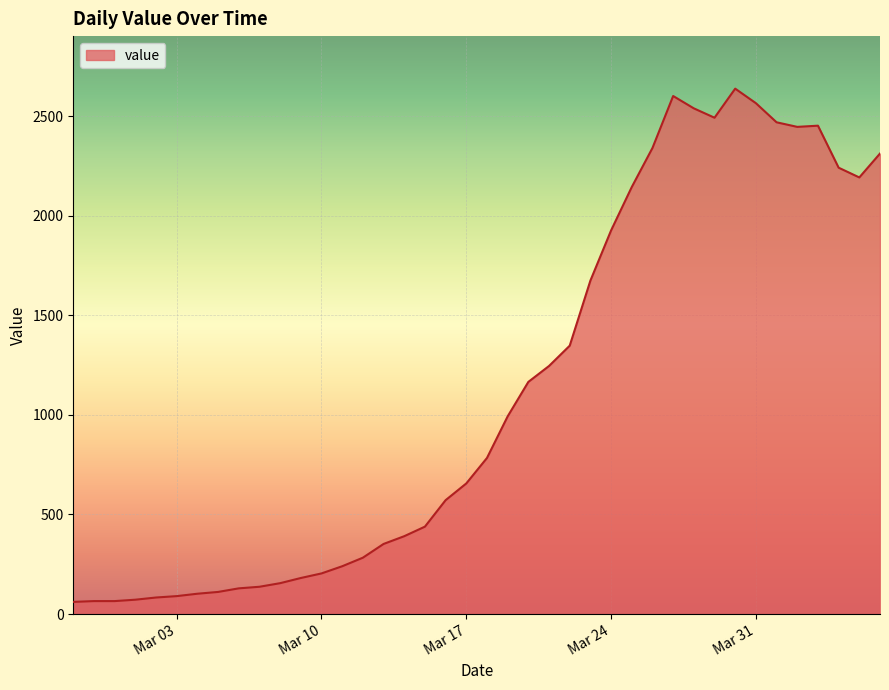

What is the maximum value shown in the chart?

2639